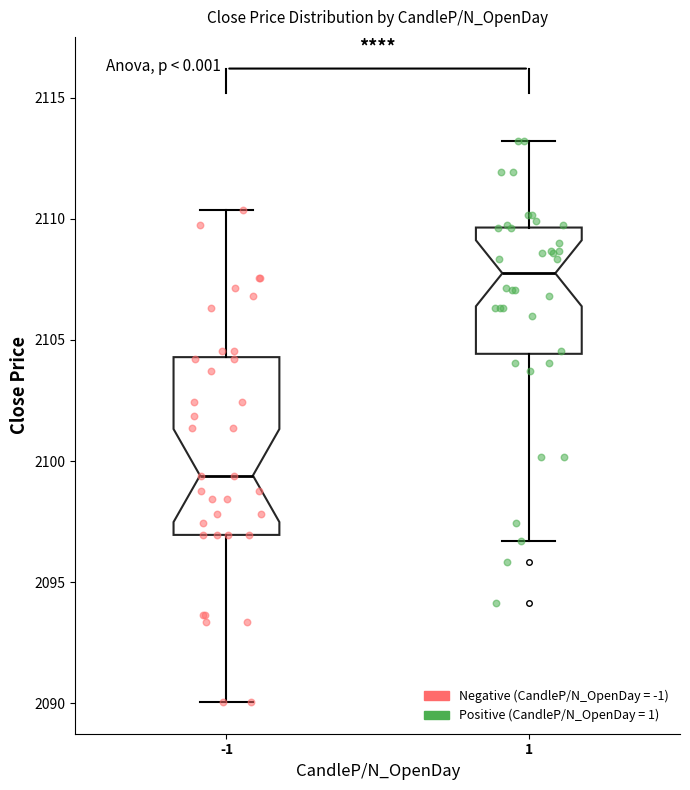

Reading left to right, read every box against the y-axis: the position of its median line, the range the box covers, and the ends of its whiskers. The values are not printed on the chart, so give them approximately, as read against the axis.

-1: median 2099.5, box 2097.0 to 2104.5, whiskers 2090.0 to 2110.5
1: median 2108.0, box 2104.5 to 2109.5, whiskers 2096.5 to 2113.0